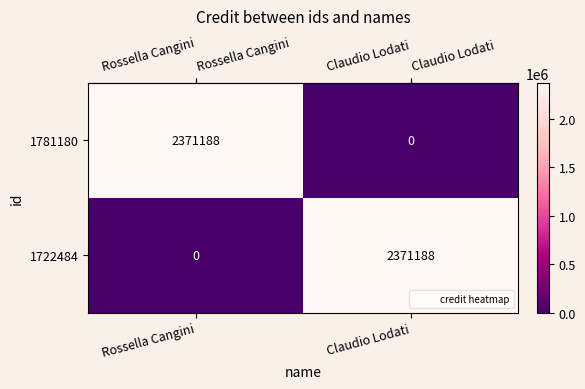

What is the total value across all series at Claudio Lodati?

2371188